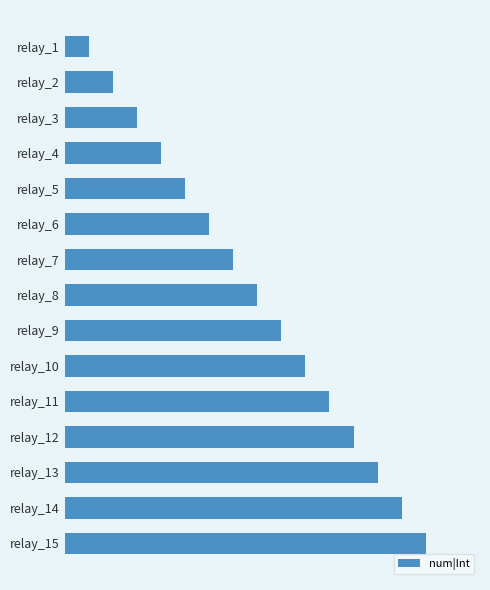

Are the bars horizontal?

Yes